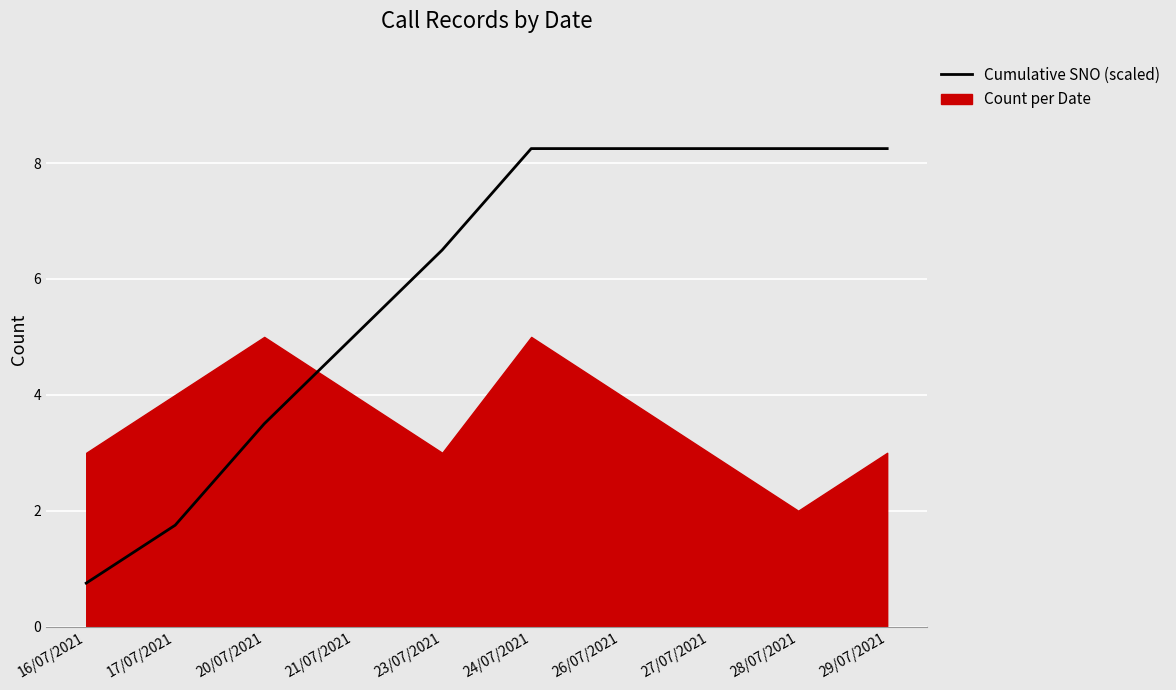

What position from the left is 24/07/2021?

6